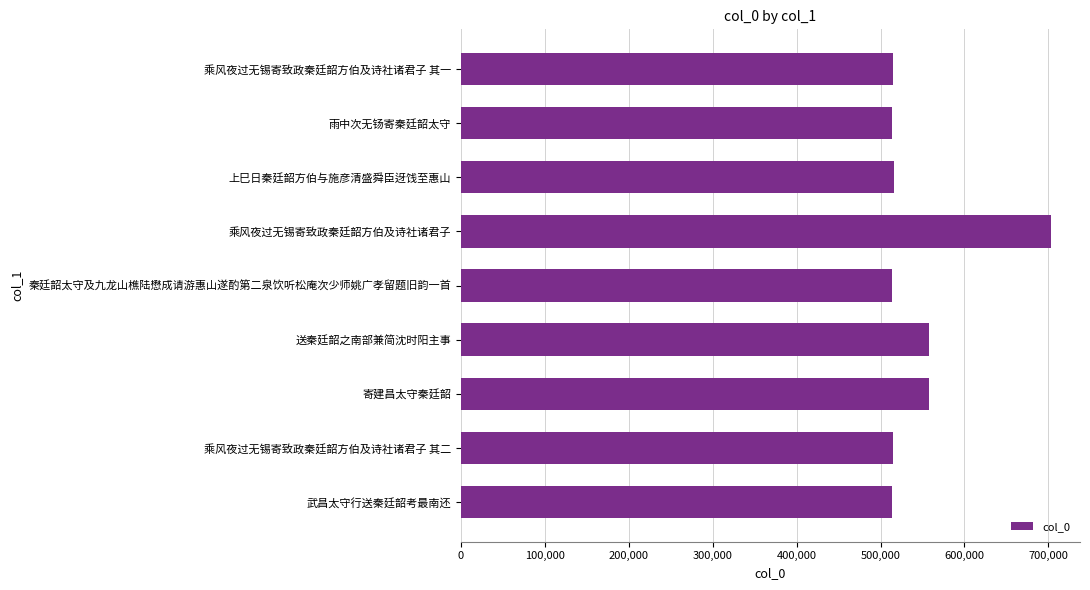

Approximately how many times larger is the value at 乘风夜过无锡寄致政秦廷韶方伯及诗社诸君子 其二 compared to 雨中次无钖寄秦廷韶太守?

1.0